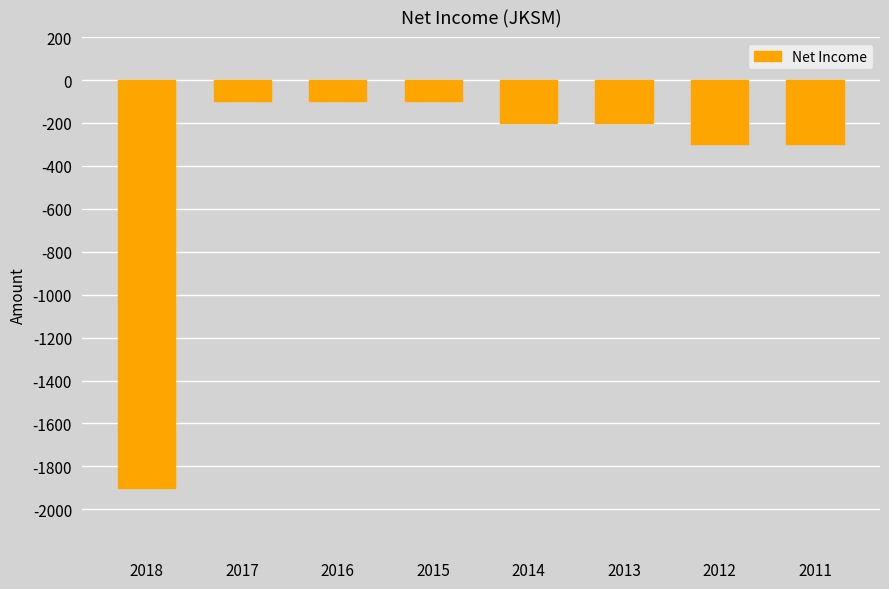

True or false: the data shows -471 at 2012.

False